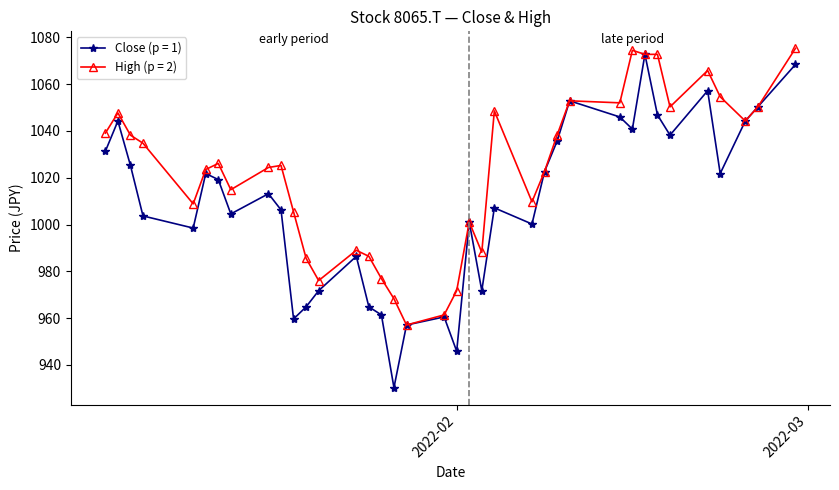

What is the maximum value for High (p = 2)?

1075.3